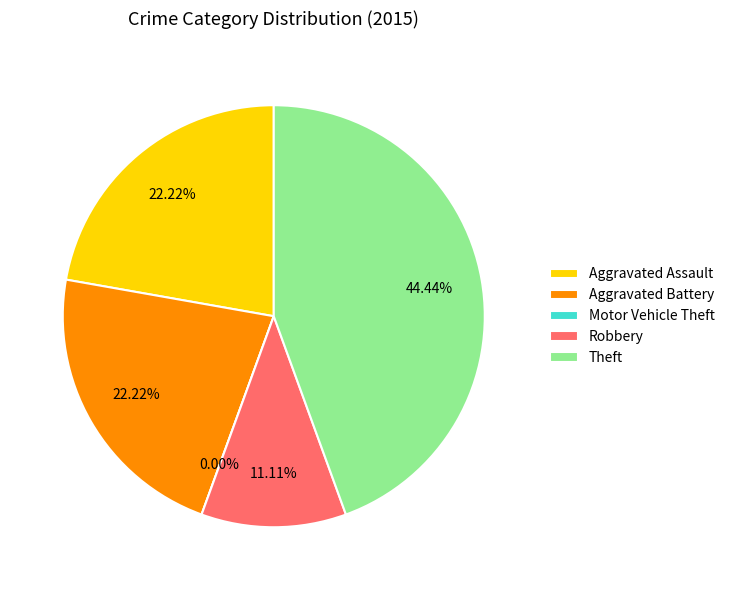

Which has a higher value, Robbery or Motor Vehicle Theft?

Robbery